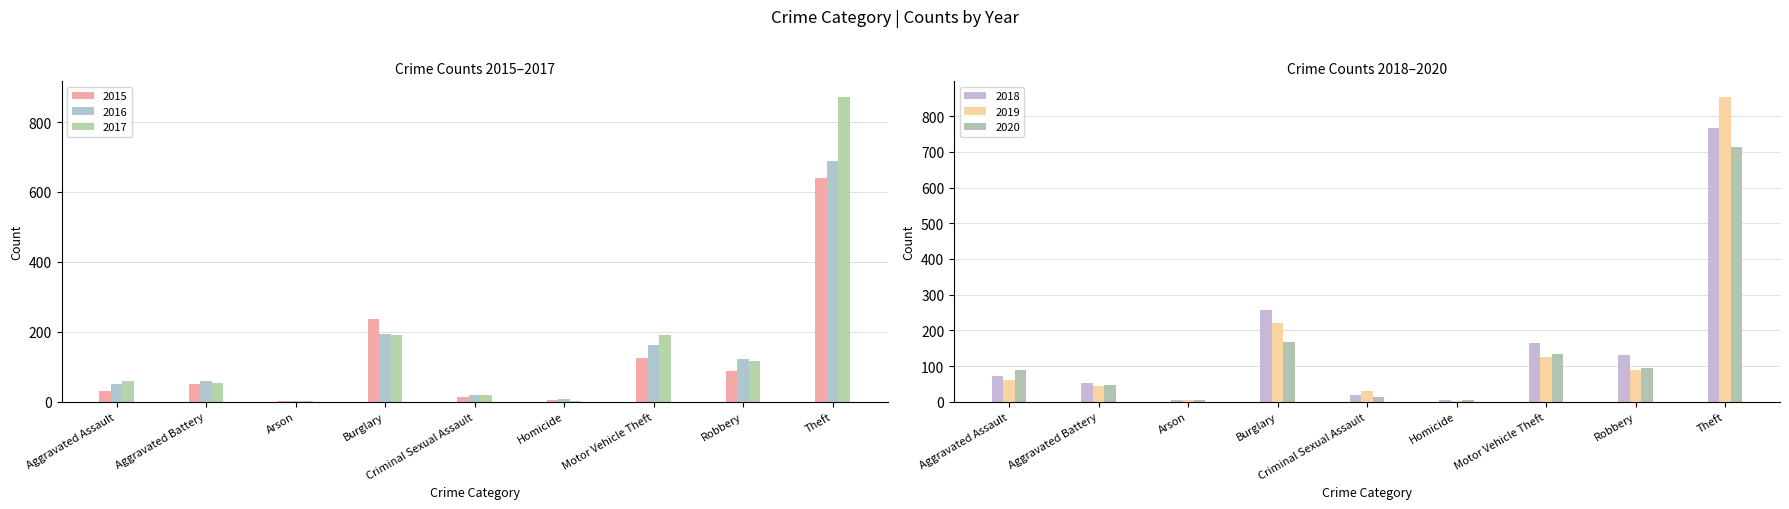

What are all the series names shown in the legend?

2015, 2016, 2017, 2018, 2019, 2020